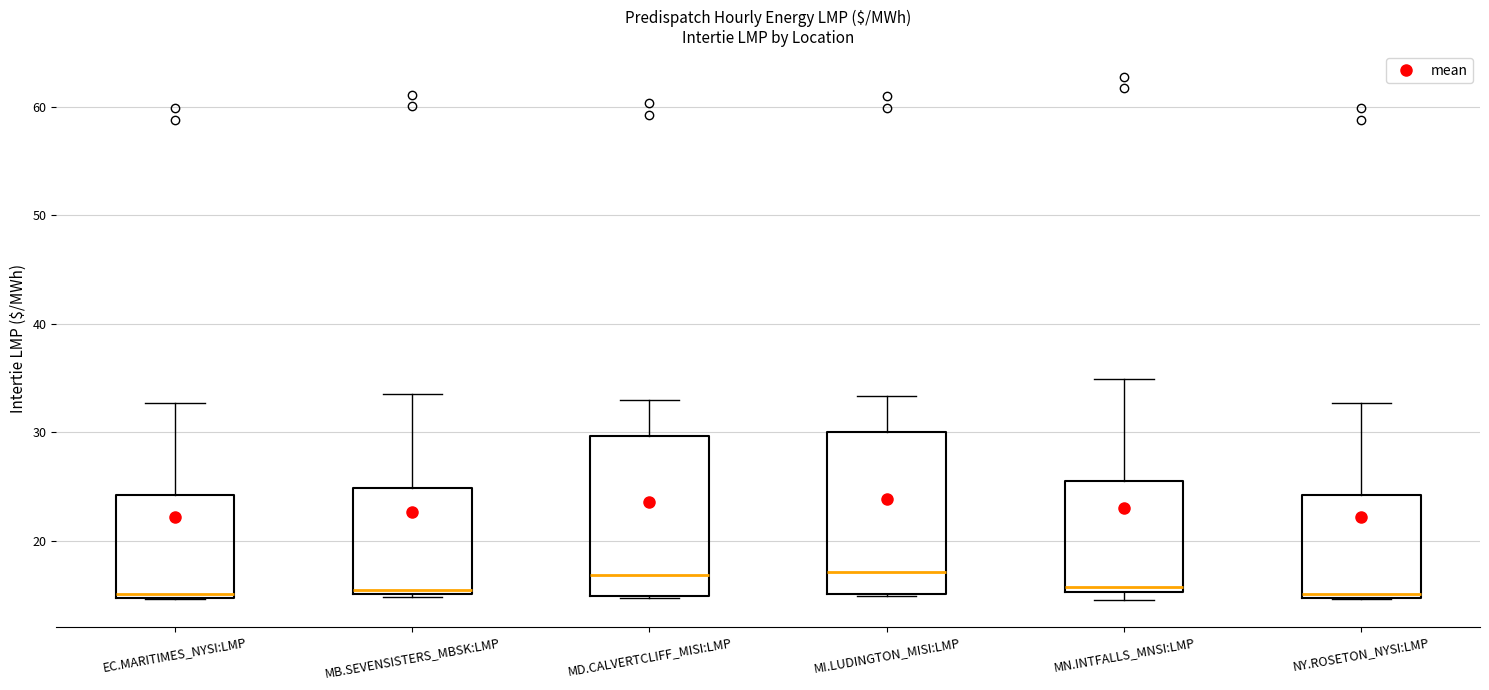

Reading left to right, transcribe this box plot: for each box, give where its median line is, the range the box spans, and where its two whiskers end, as read against the y-axis. The values are not printed on the chart, so give them approximately, as read against the axis.

EC.MARITIMES_NYSI:LMP: median 15 (just above the box's lower edge), box 15 to 24, whiskers 15 to 33
MB.SEVENSISTERS_MBSK:LMP: median 15 (just above the box's lower edge), box 15 to 25, whiskers 15 (just below the box's lower edge) to 34
MD.CALVERTCLIFF_MISI:LMP: median 17, box 15 to 30, whiskers 15 to 33
MI.LUDINGTON_MISI:LMP: median 17, box 15 to 30, whiskers 15 to 33
MN.INTFALLS_MNSI:LMP: median 16, box 15 to 26, whiskers 14 to 35
NY.ROSETON_NYSI:LMP: median 15 (just above the box's lower edge), box 15 to 24, whiskers 15 to 33